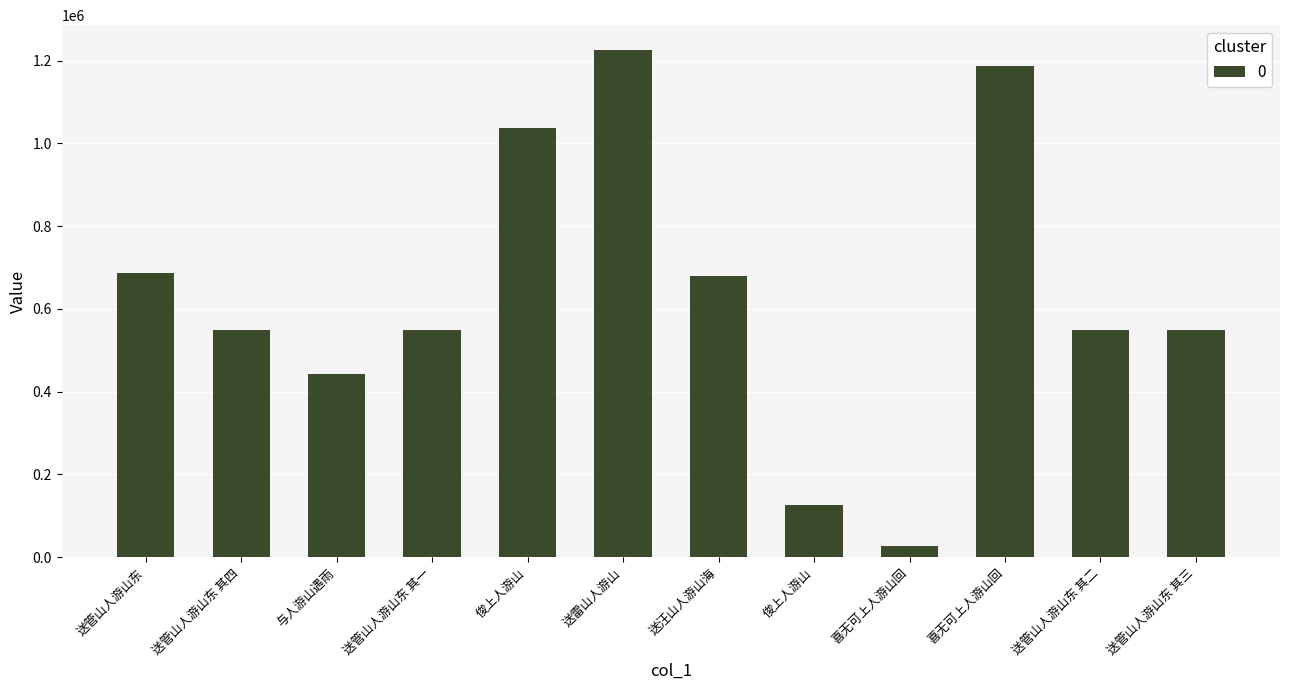

How many bars are there in total?

12